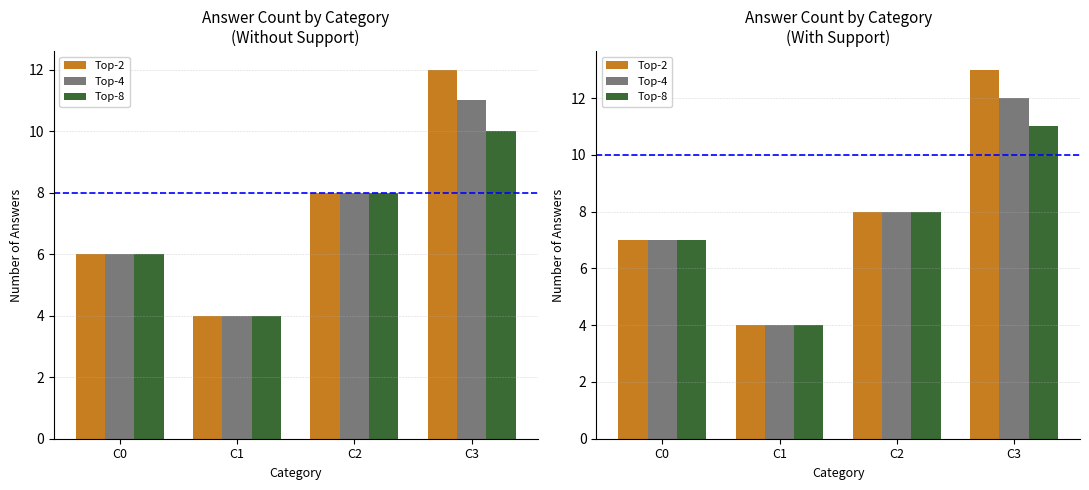

What is the total value across all series at C2?

24